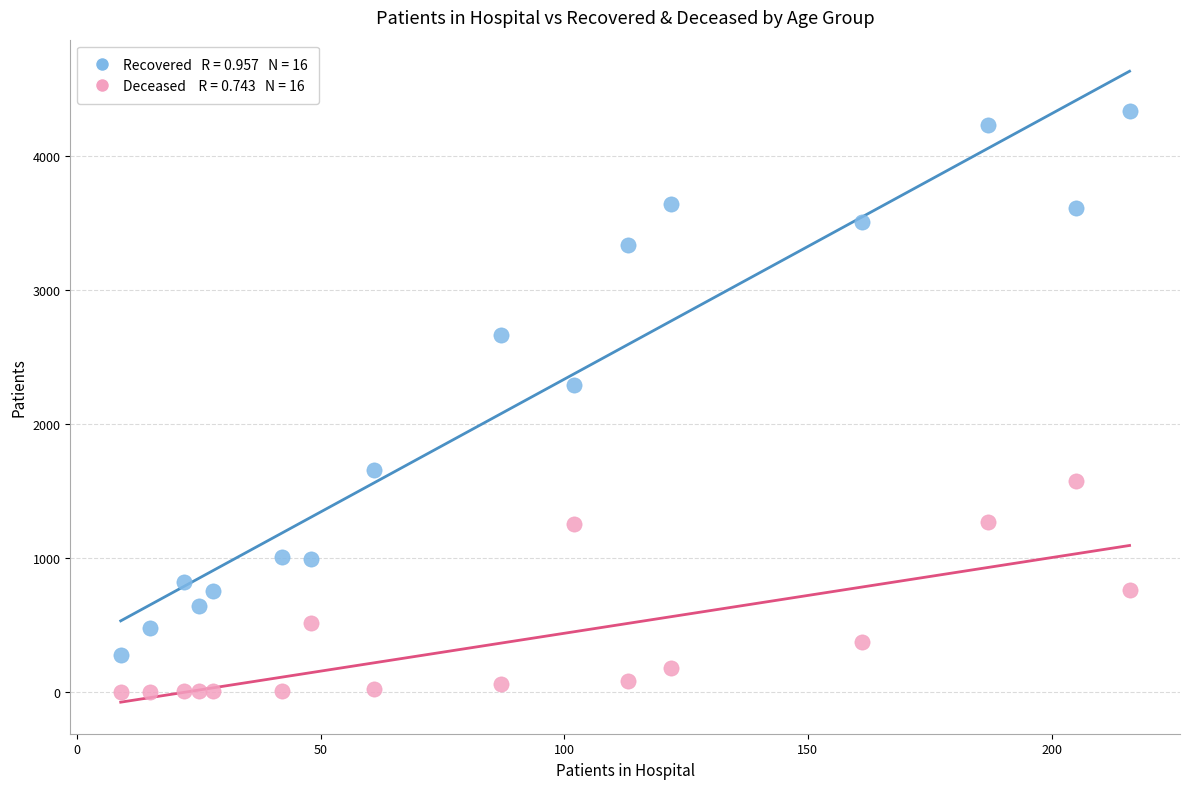

Across all data points, what is the range of X values (max minus min)?

207